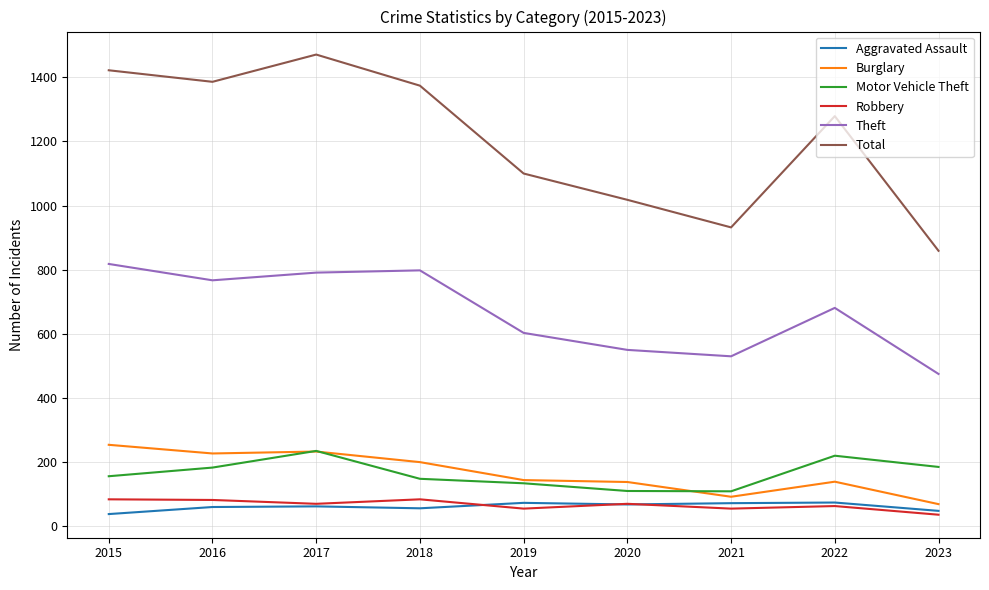

Is this an area chart (filled region under the line)?

No